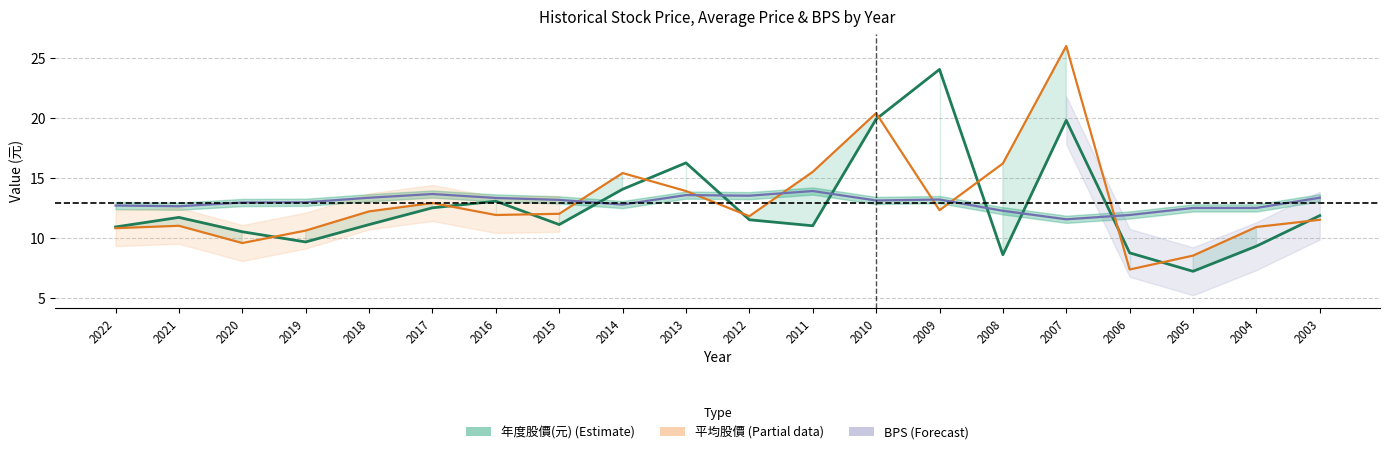

Which has a higher value, 2004 or 2015?

2015